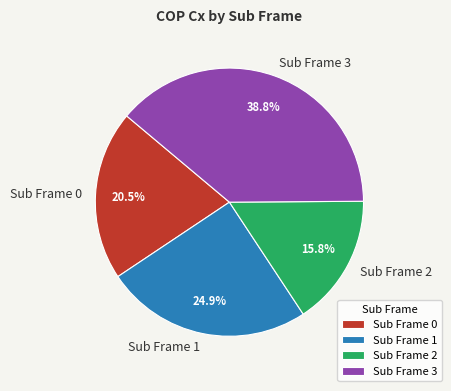

Which category has the biggest portion of the pie?

Sub Frame 3